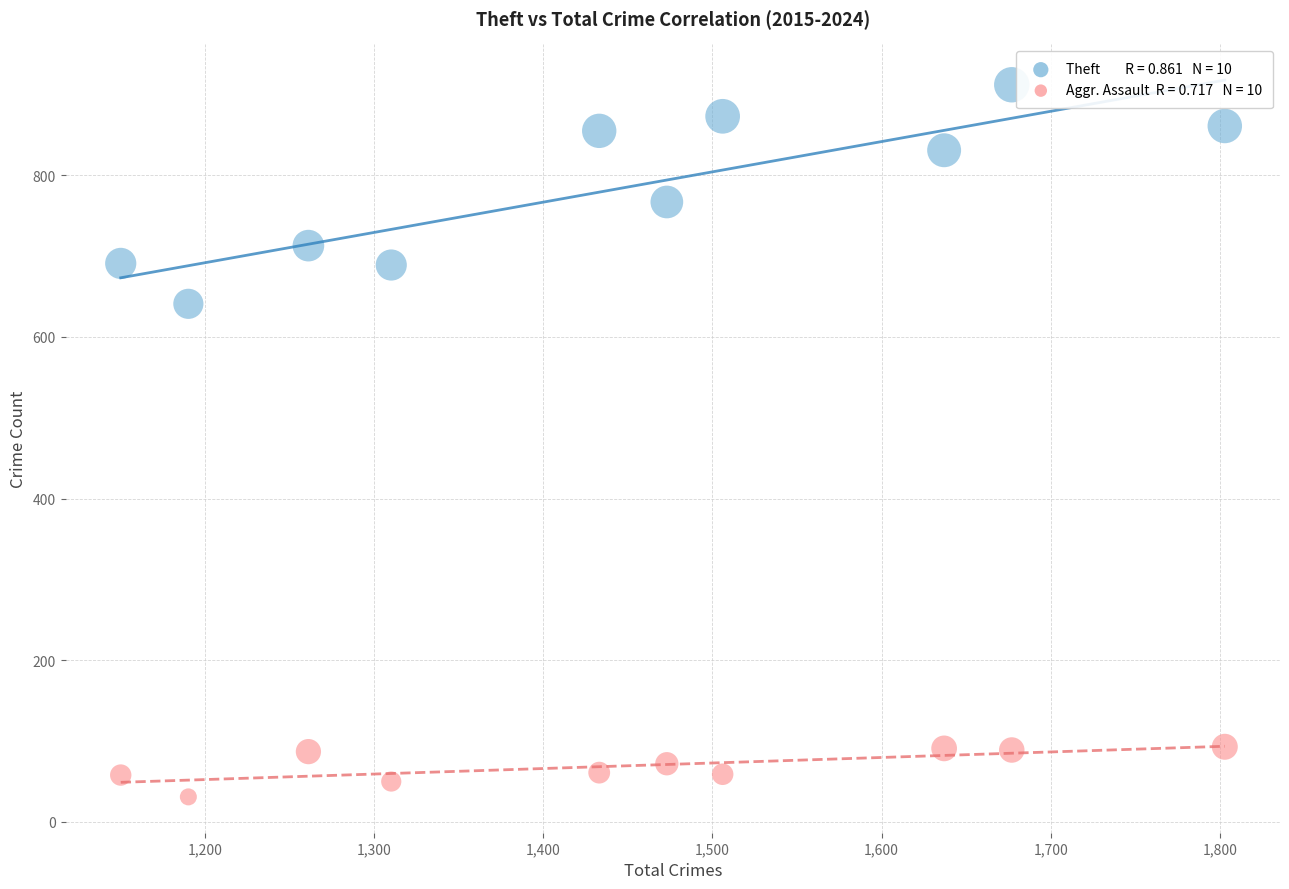

Across all data points, what is the range of Y values (max minus min)?

881